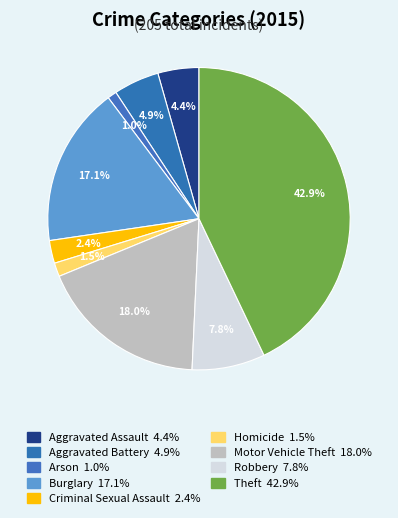

How many segments does this pie chart have?

9